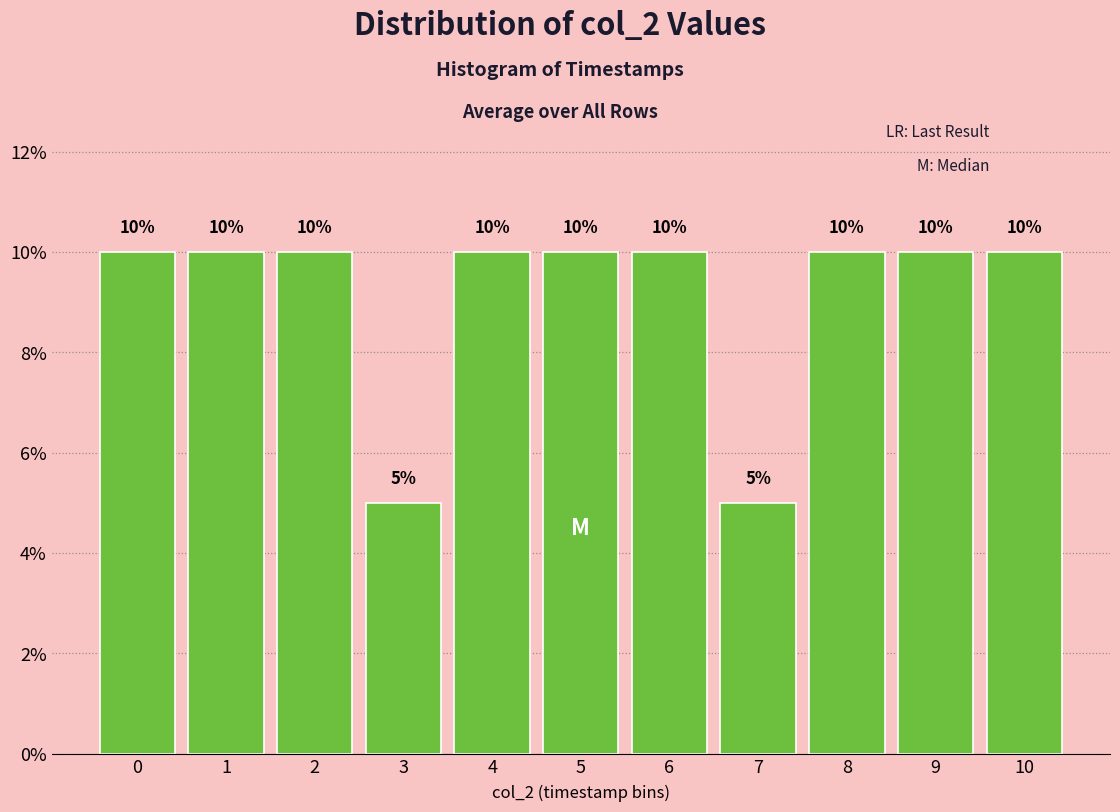

Reading right to left, what are all the values shown in this chart?

10	10	10	5	10	10	10	5	10	10	10